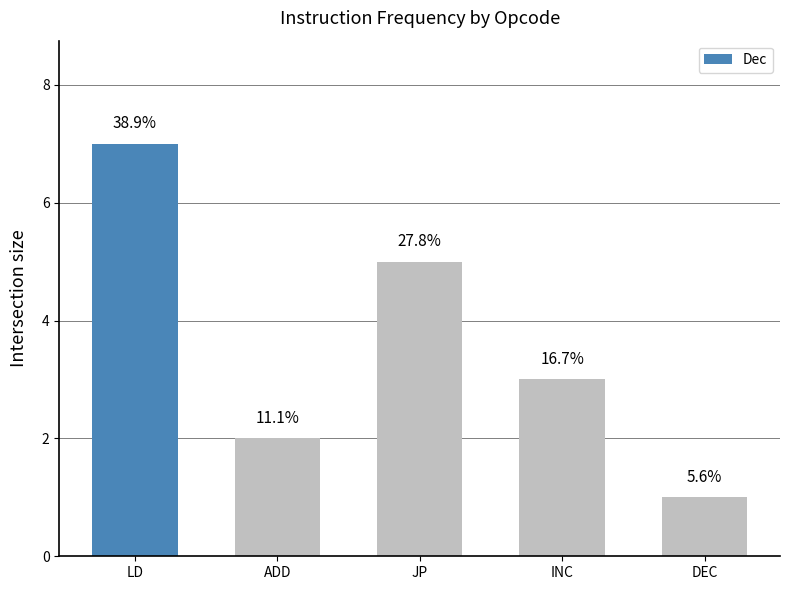

What is the difference between the maximum and second lowest values?

5